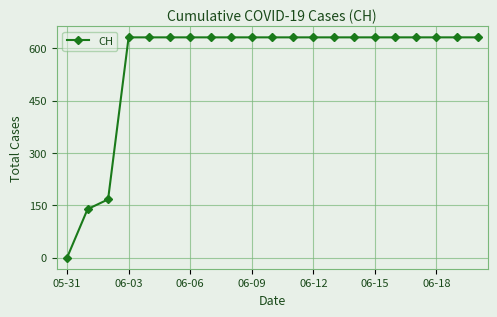

What is the maximum value shown in the chart?

631